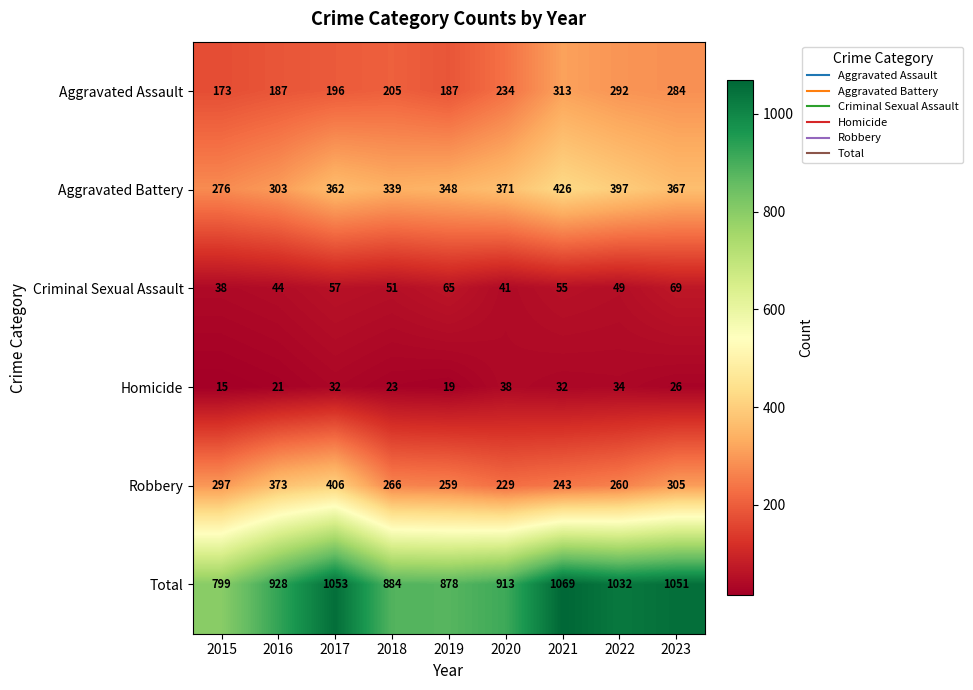

How many categories are shown in the chart?

9